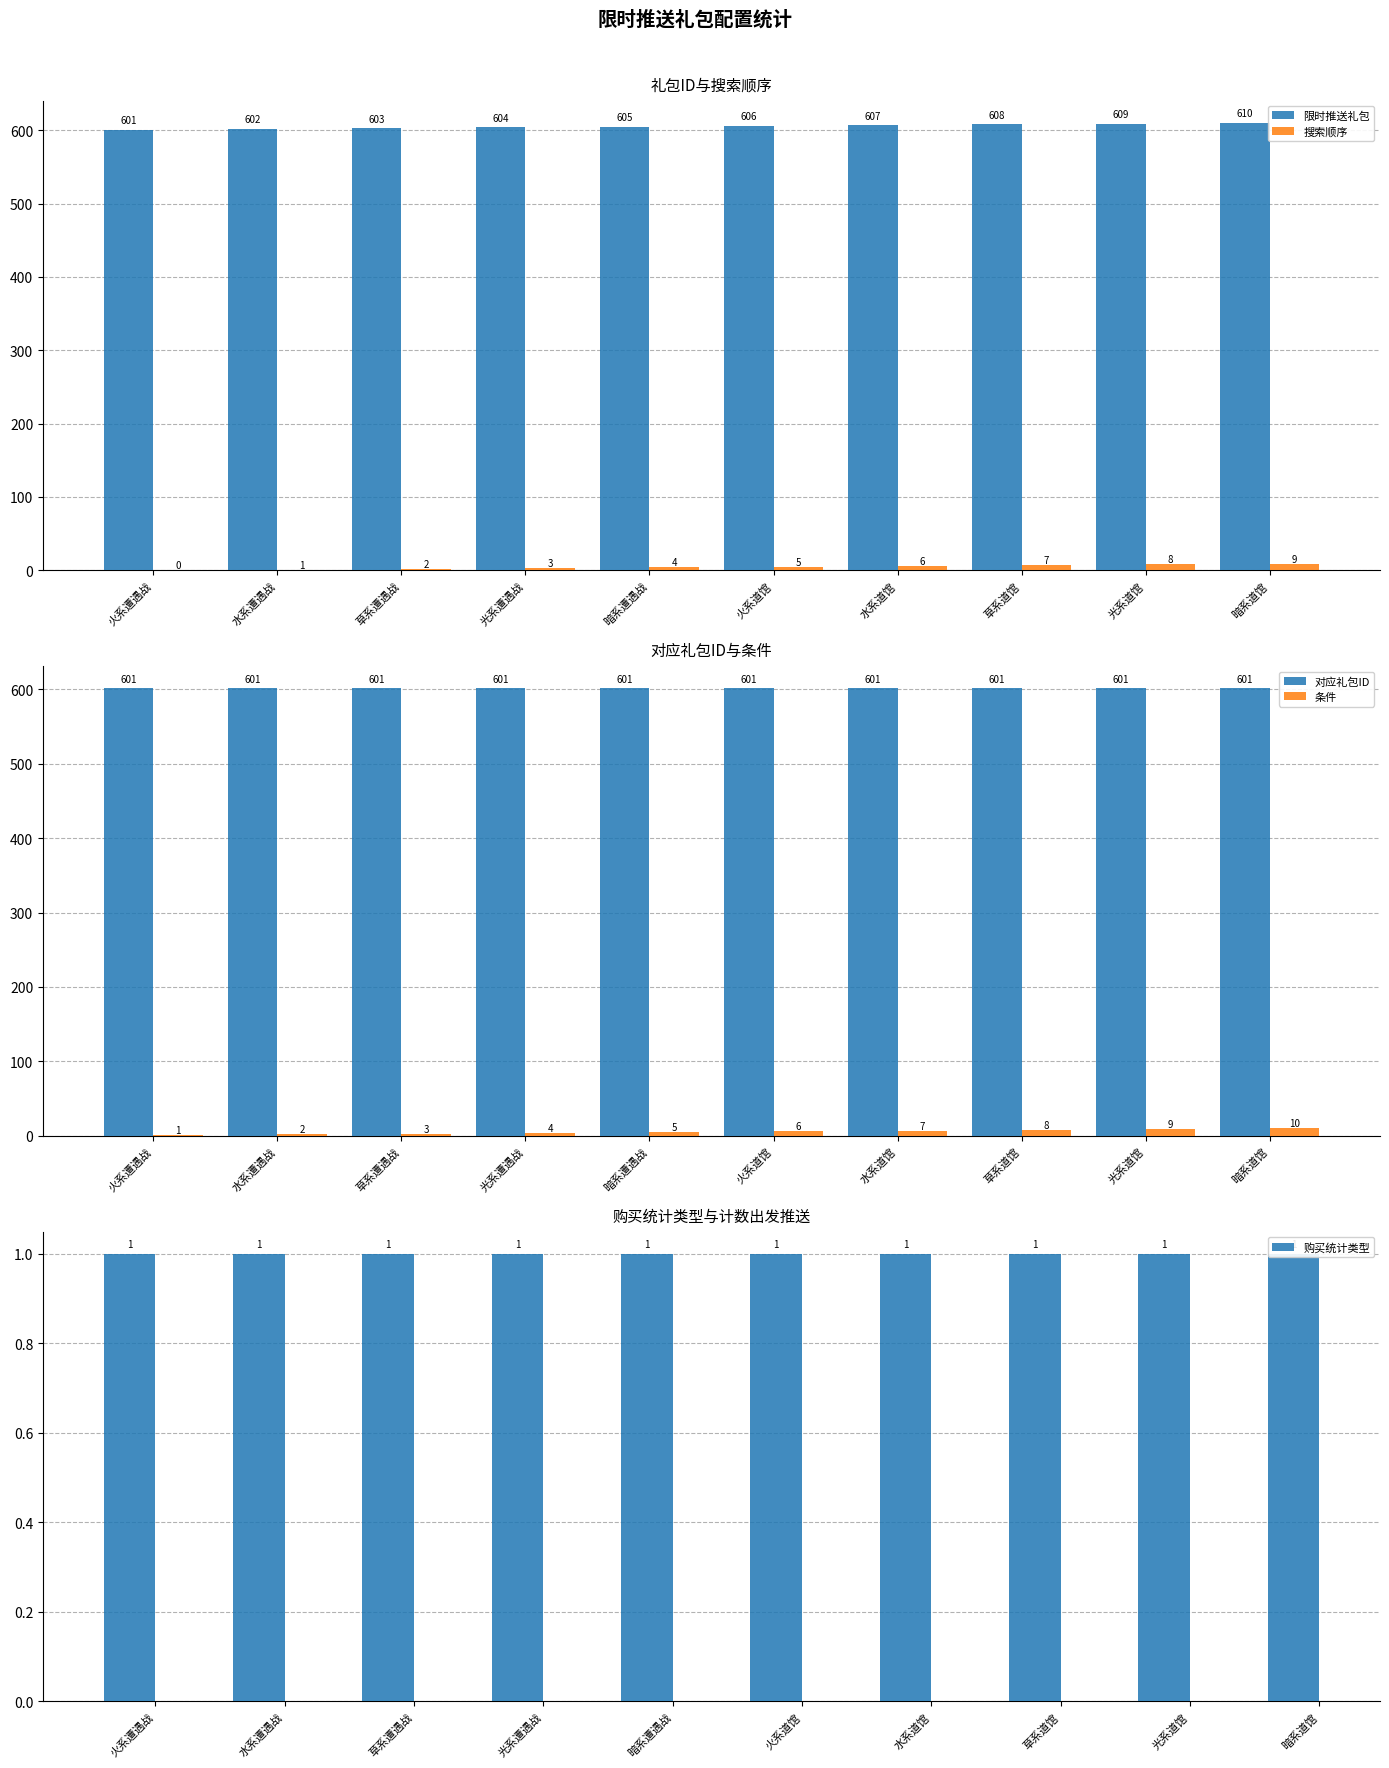

Reading right to left, transcribe all the data shown in this chart.

限时推送礼包: 610	609	608	607	606	605	604	603	602	601
搜索顺序: 9	8	7	6	5	4	3	2	1	0
对应礼包ID: 601	601	601	601	601	601	601	601	601	601
条件: 10	9	8	7	6	5	4	3	2	1
购买统计类型: 1	1	1	1	1	1	1	1	1	1